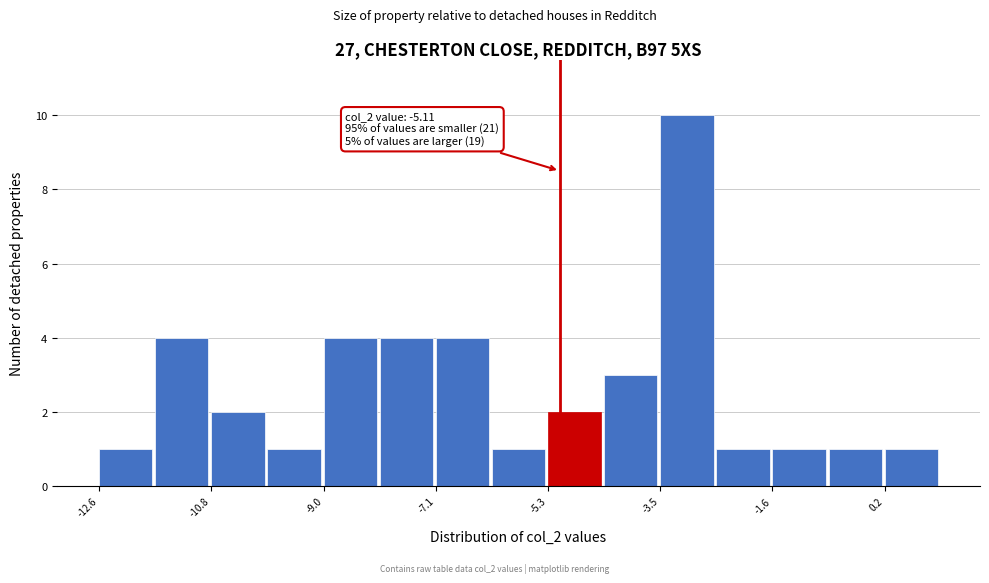

Over which range of the x-axis is the bar tallest?

-3.4 to -2.6